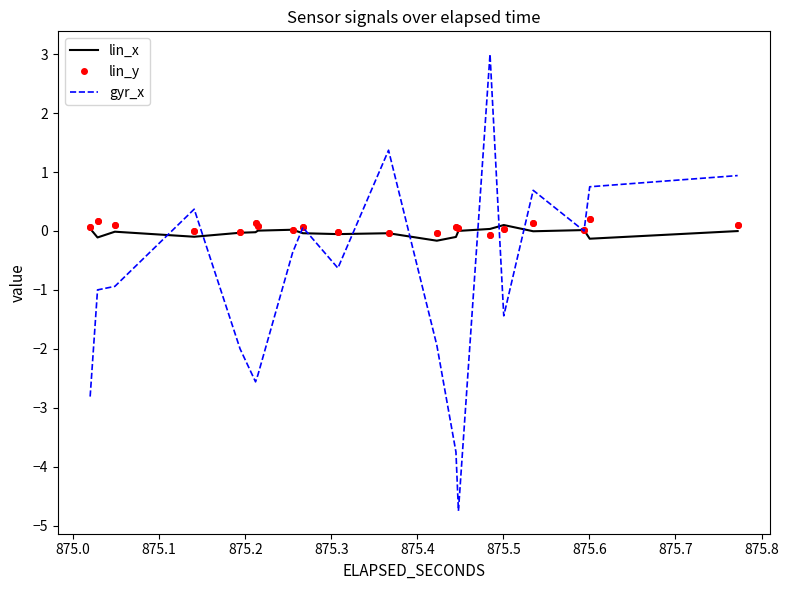

Which series ends up on top after the final intersection of lin_x and lin_y?

lin_y